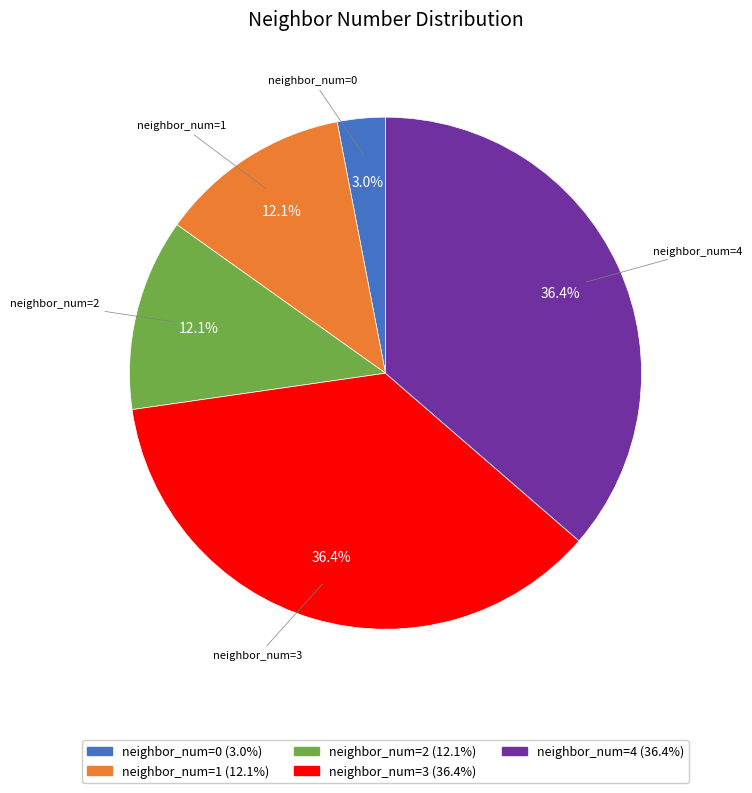

Does any single category account for the majority?

No